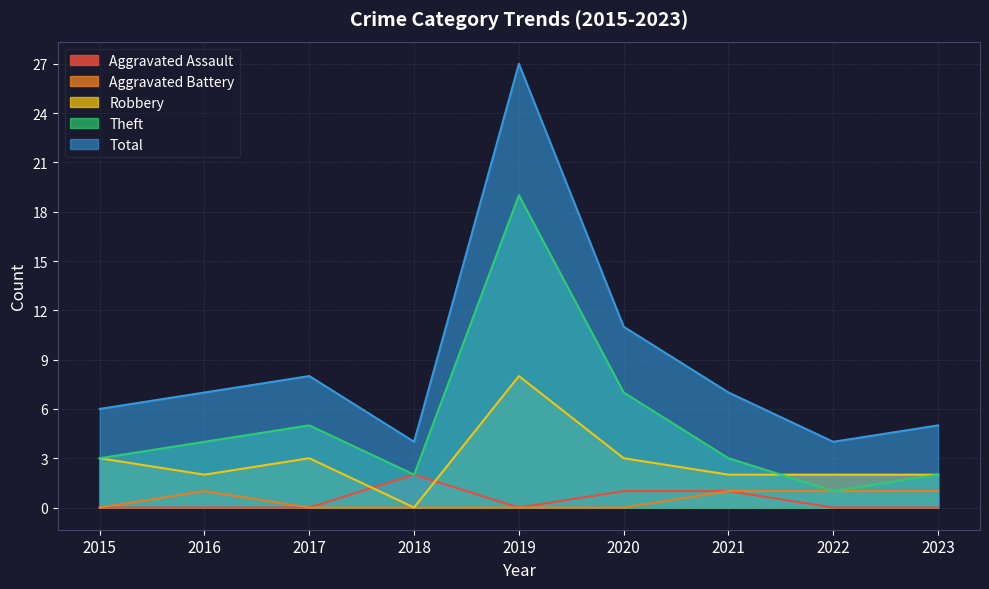

Where does the Theft series first go above 3?

2016